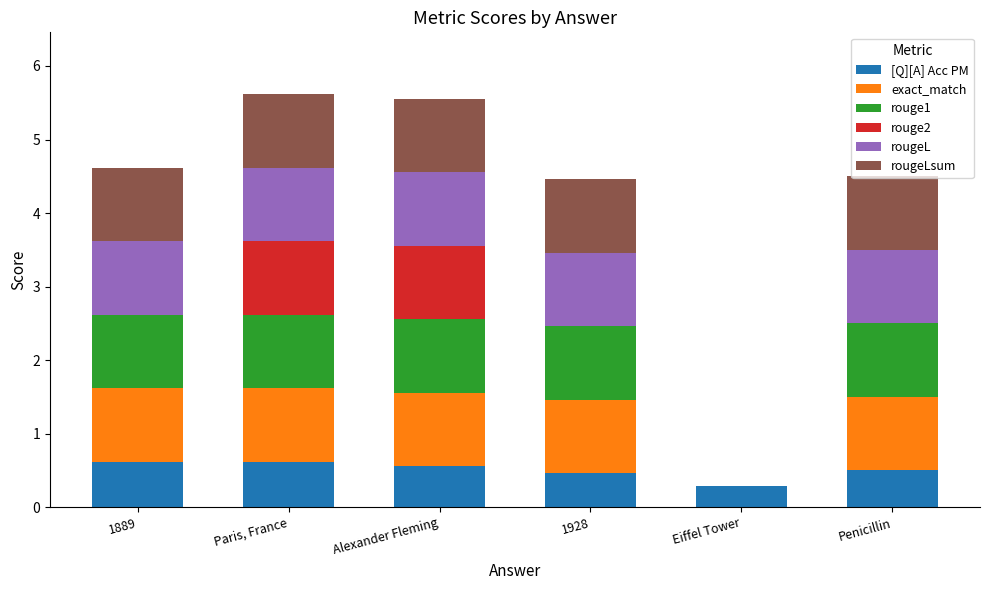

What is the highest value of the [Q][A] Acc PM series?

0.6